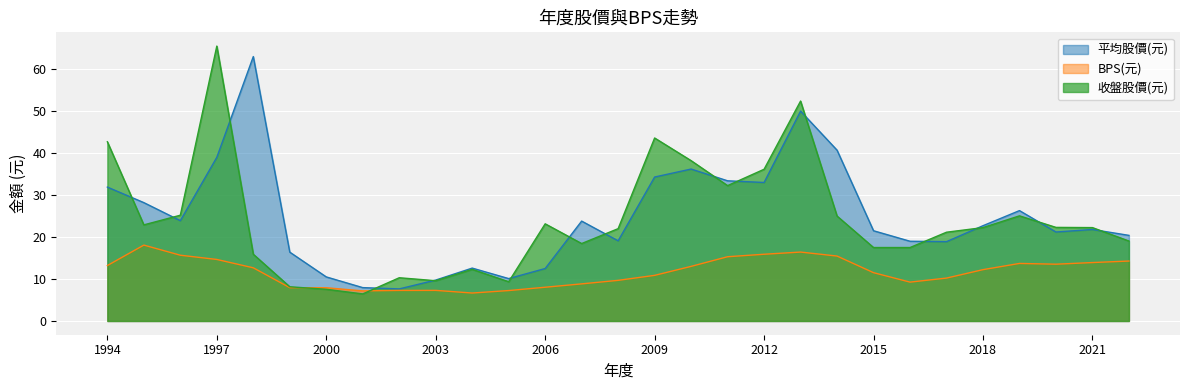

Reading left to right, list all the values displayed in this chart.

平均股價(元): 1994=31.9	1995=28.2	1996=23.9	1997=39.0	1998=63.0	1999=16.4	2000=10.5	2001=8.0	2002=7.6	2003=9.8	2004=12.6	2005=10.1	2006=12.5	2007=23.8	2008=19.1	2009=34.3	2010=36.2	2011=33.4	2012=33.0	2013=50.0	2014=40.7	2015=21.5	2016=19.0	2017=18.9	2018=22.7	2019=26.3	2020=21.2	2021=21.8	2022=20.4
BPS(元): 1994=13.2	1995=18.1	1996=15.7	1997=14.7	1998=12.7	1999=7.9	2000=7.9	2001=7.2	2002=7.3	2003=7.3	2004=6.7	2005=7.2	2006=8.0	2007=8.8	2008=9.7	2009=10.9	2010=13.0	2011=15.3	2012=15.9	2013=16.4	2014=15.5	2015=11.5	2016=9.3	2017=10.2	2018=12.2	2019=13.7	2020=13.5	2021=13.9	2022=14.3
收盤股價(元): 1994=42.7	1995=22.9	1996=25.2	1997=65.5	1998=15.9	1999=8.2	2000=7.5	2001=6.5	2002=10.3	2003=9.6	2004=12.3	2005=9.3	2006=23.1	2007=18.4	2008=22.0	2009=43.6	2010=38.2	2011=32.2	2012=36.1	2013=52.4	2014=25.0	2015=17.5	2016=17.5	2017=21.1	2018=22.2	2019=25.1	2020=22.3	2021=22.2	2022=19.1